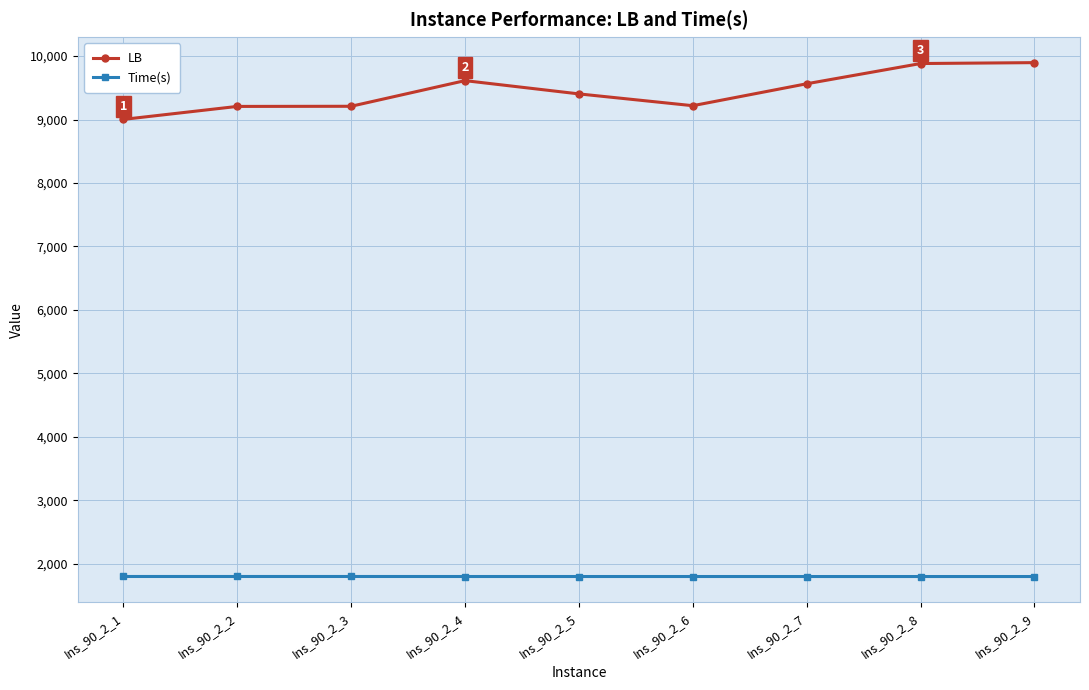

Which series changed the most between Ins_90_2_1 and Ins_90_2_9?

LB